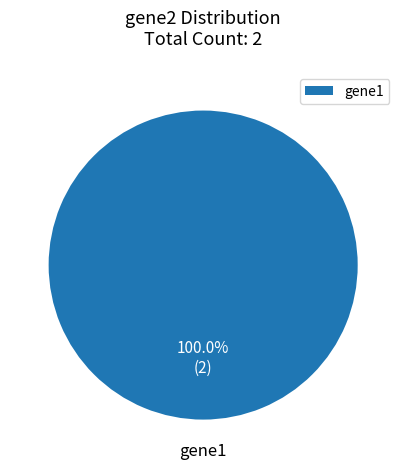

Which category accounts for the majority?

gene1